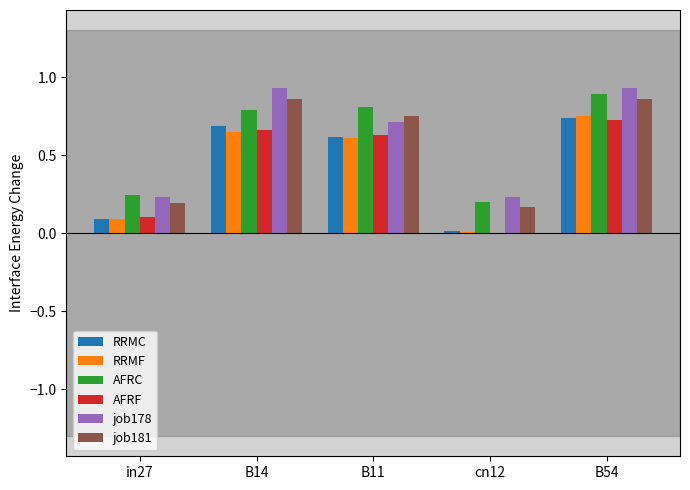

The job178 series shows 1.6 at B14. True or false?

False